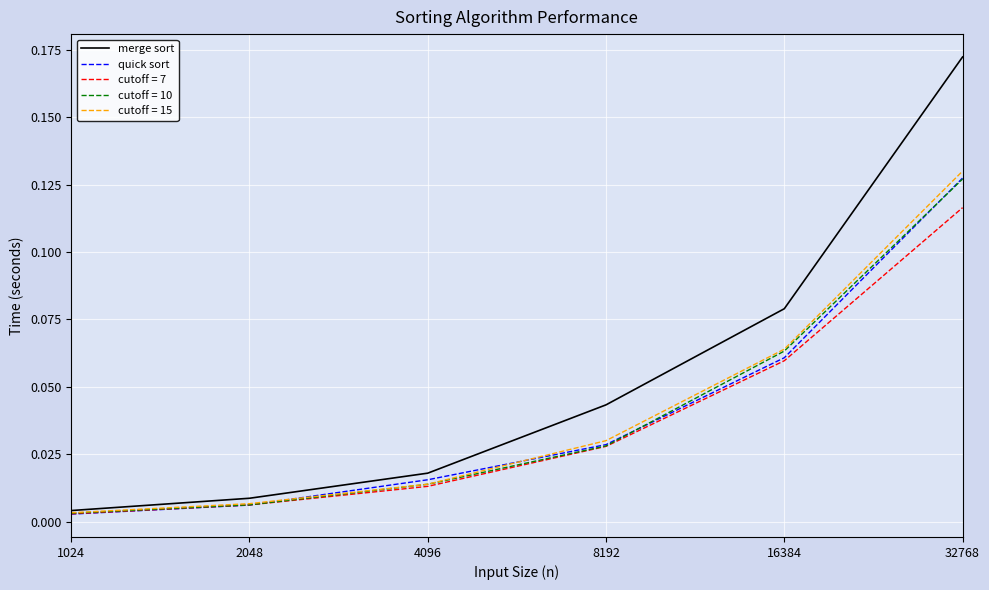

Which series has the largest total across all categories?

merge sort